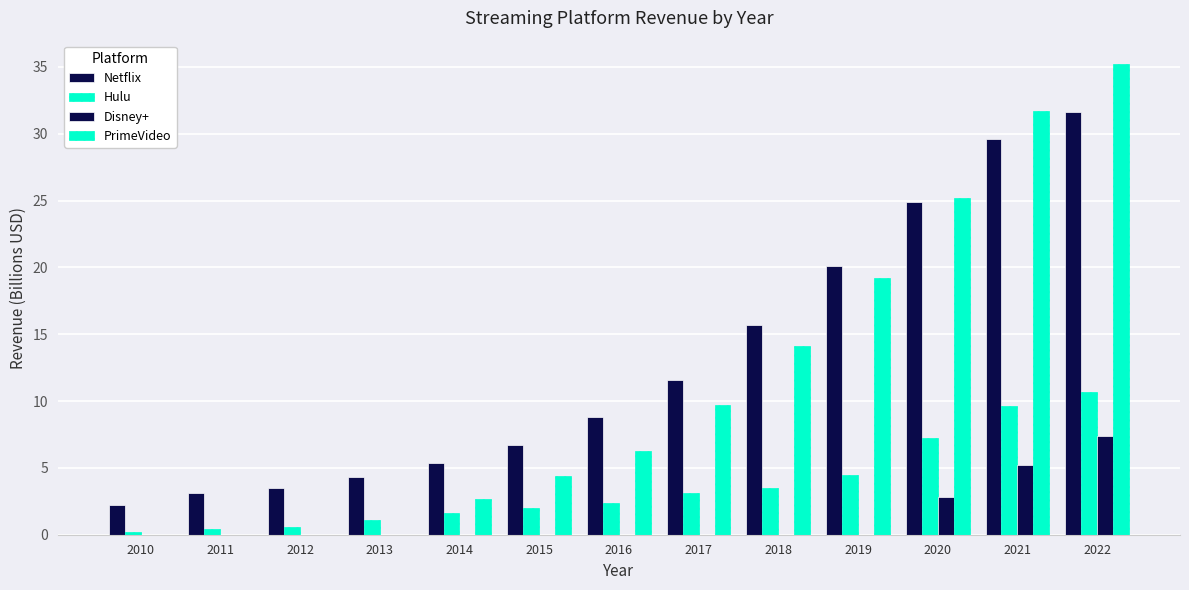

How many values in the Netflix series exceed 8?

7